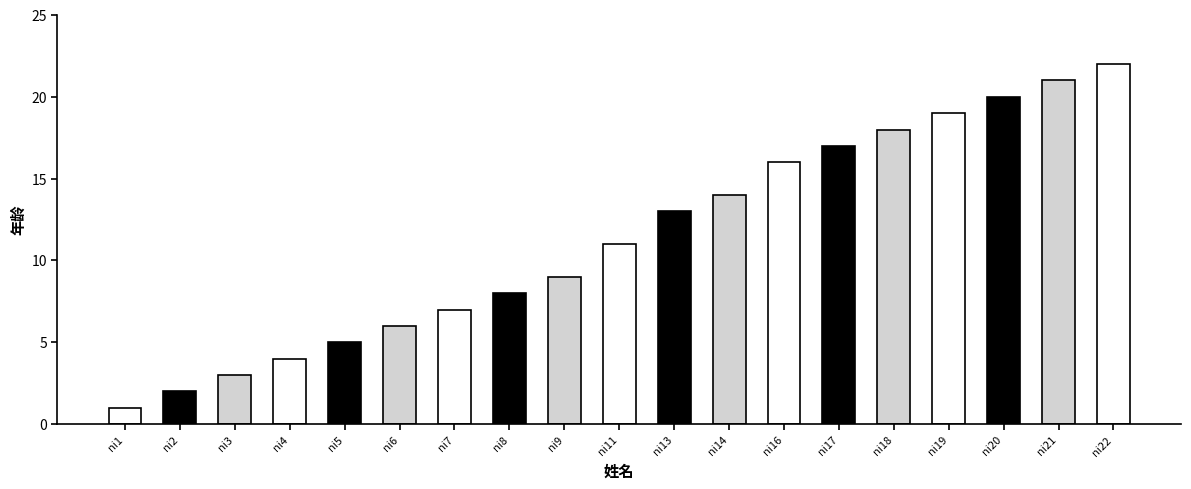

How many distinct data groups are displayed?

1